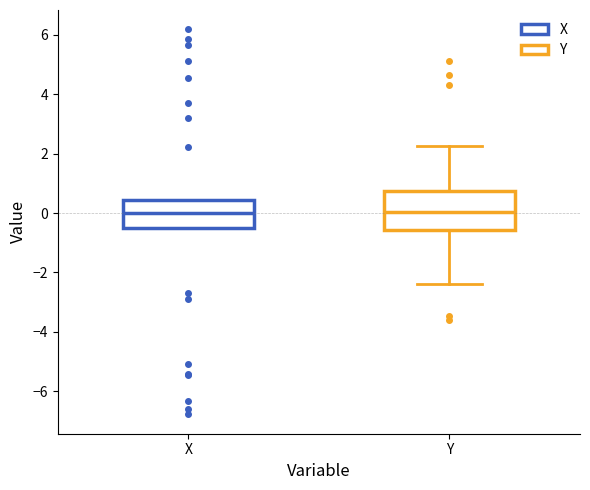

Where does the median line of the box for X sit on the y-axis? The values are not printed on the chart, so give them approximately, as read against the axis.

0.0